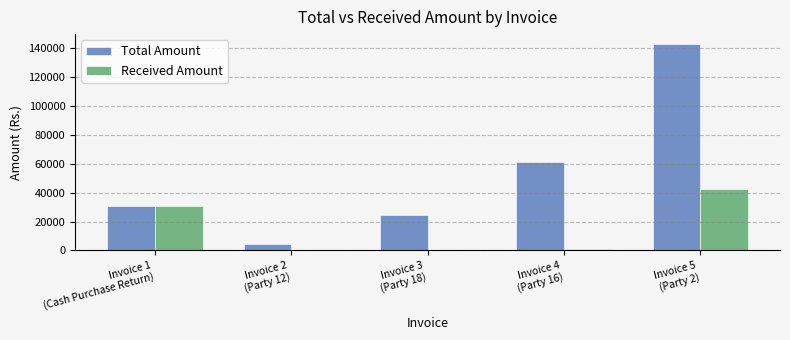

How many series are shown in this chart?

2